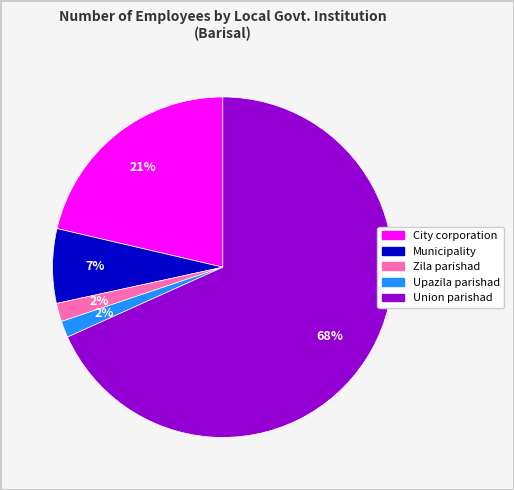

Approximately how many times larger is the value at Municipality compared to City corporation?

0.3